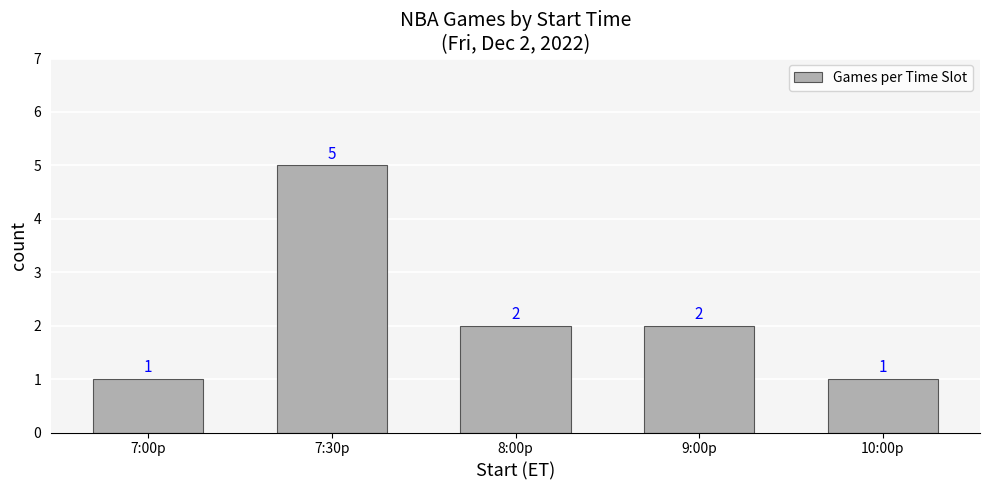

How many values are below 2?

2